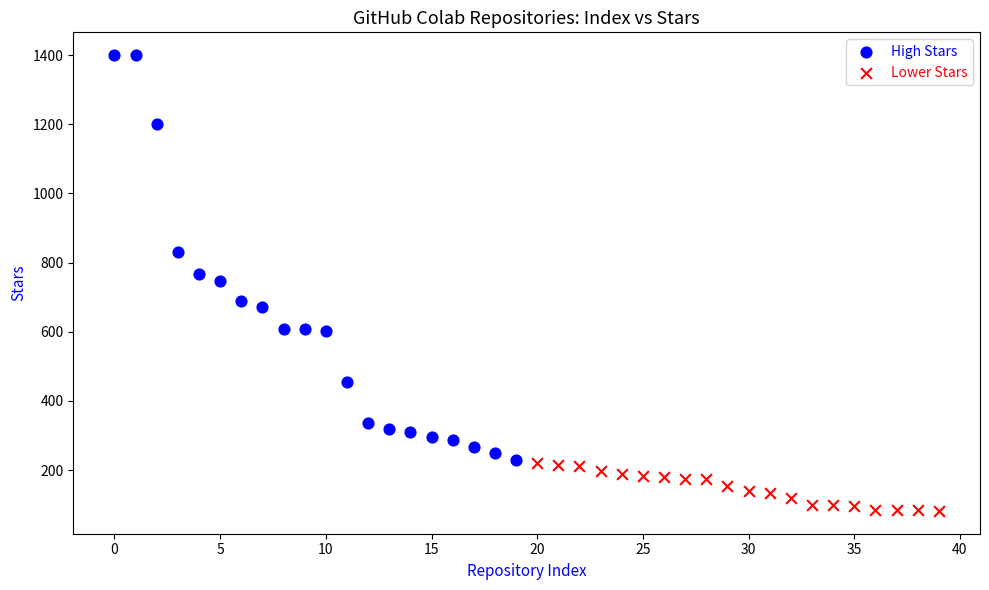

Which series contains the lowest Y value?

Lower Stars